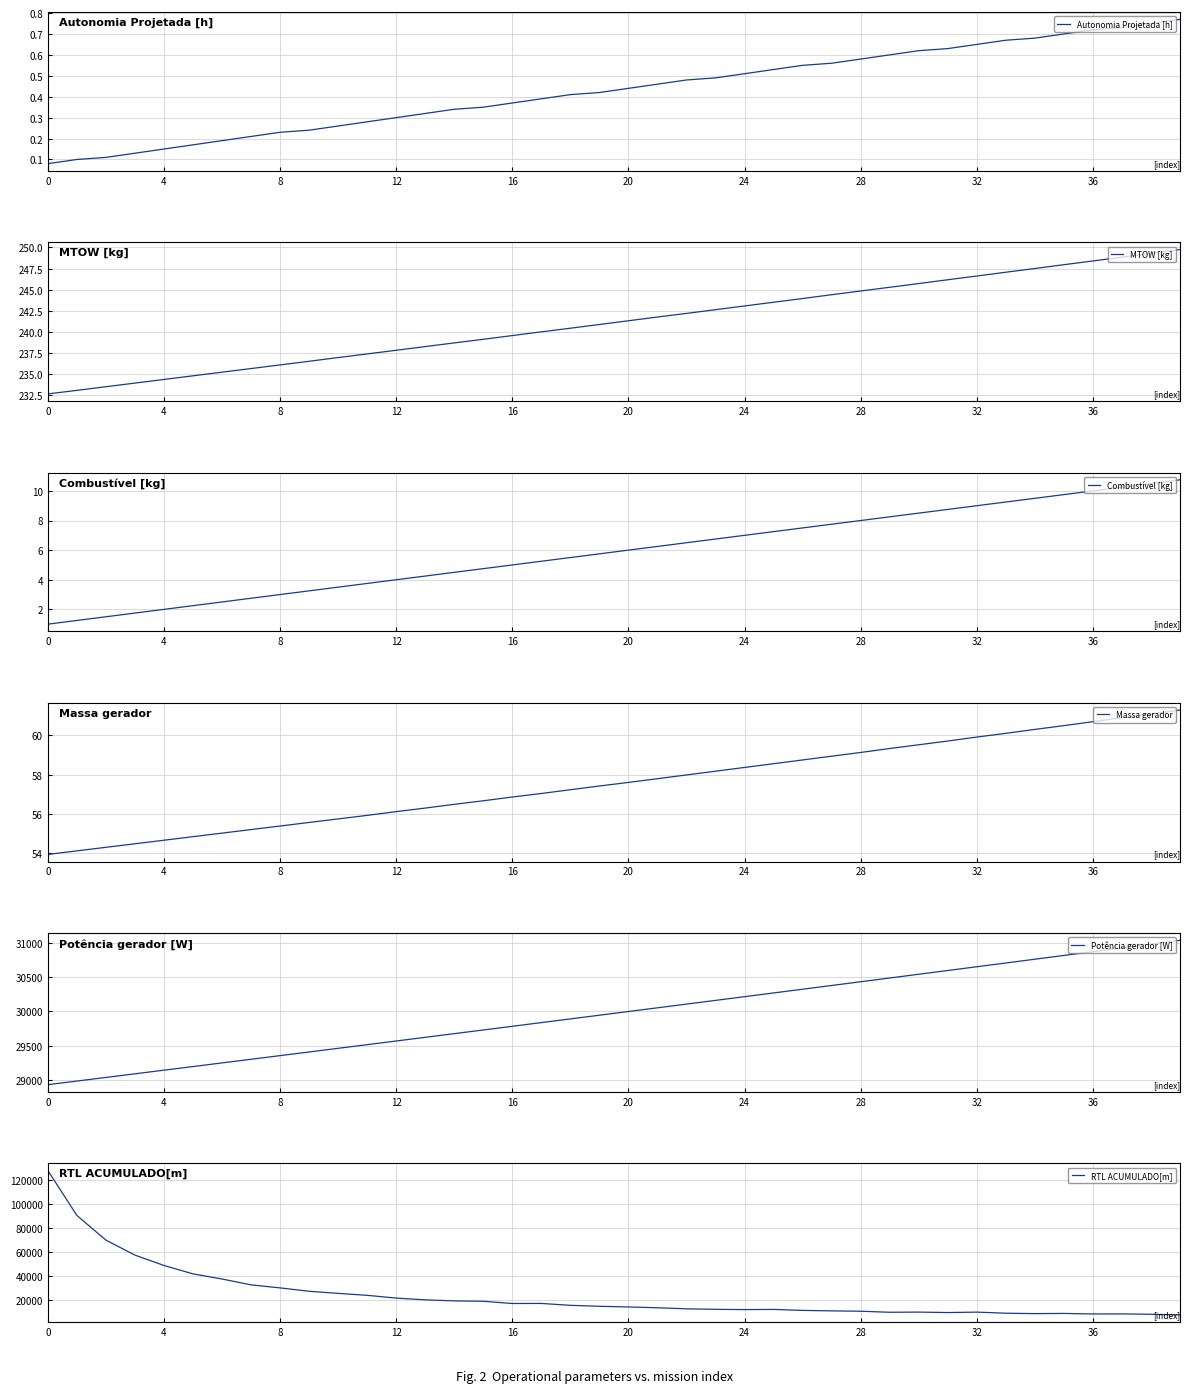

True or false: Autonomia Projetada [h] and Massa gerador intersect in this chart.

False